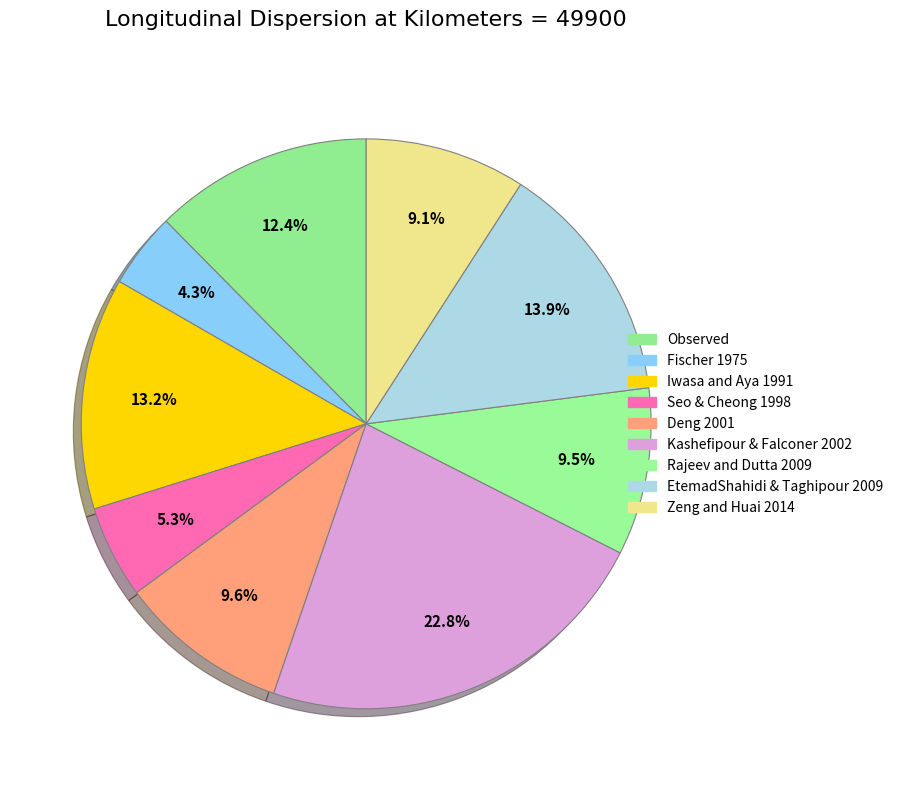

To the nearest percent, what is the combined percentage of Fischer 1975 and Observed?

17%